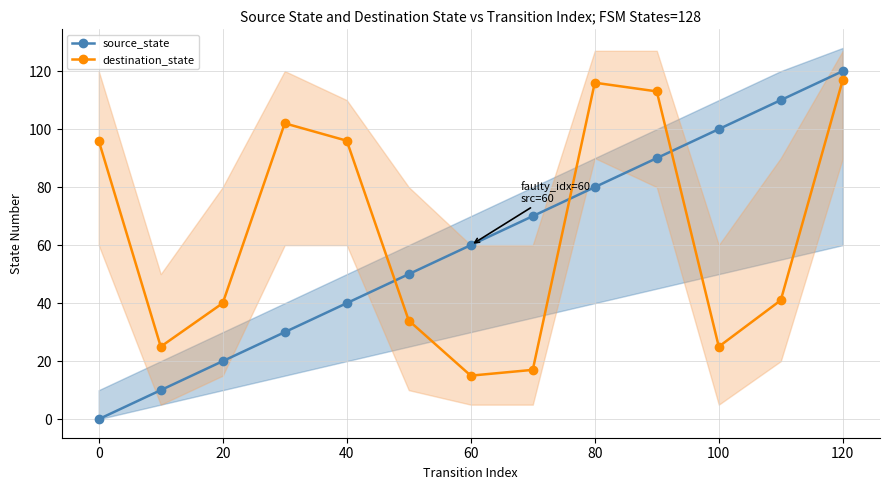

List the series in order of their overall mean, highest first.

destination_state, source_state